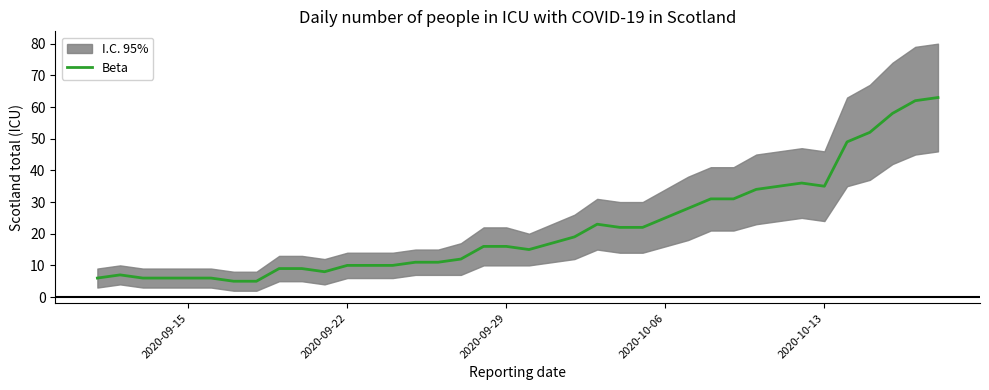

What is the highest value of the Beta series?

63